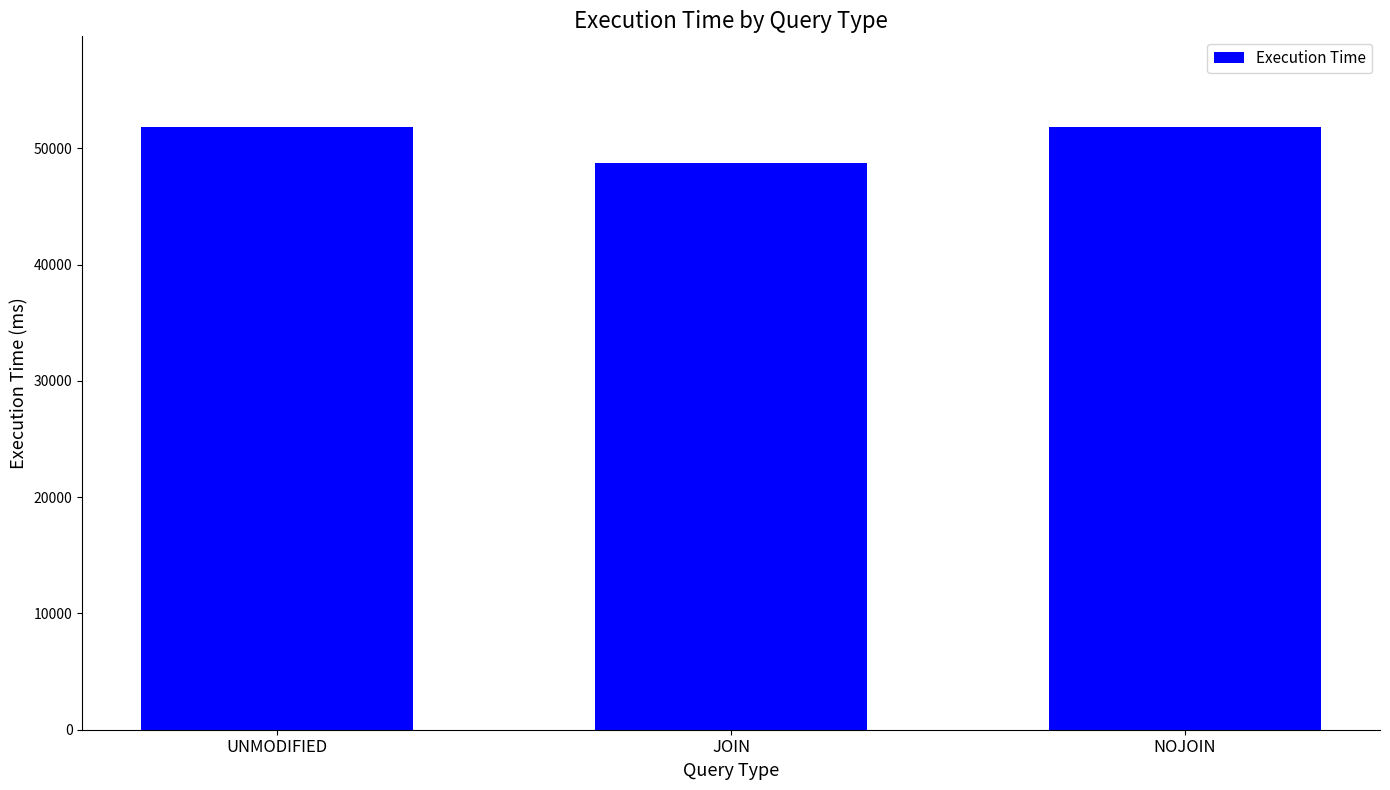

Is it true that the value at NOJOIN is 51859.0?

True